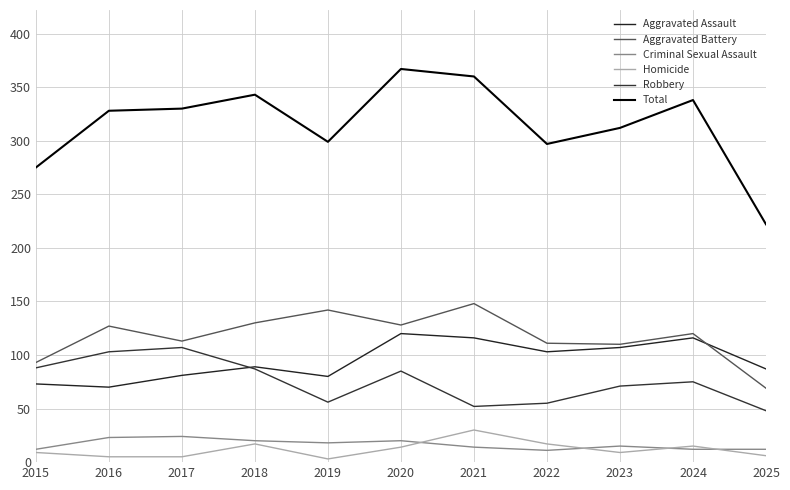

What is the value of the Aggravated Assault point at the 6th from the left?

120